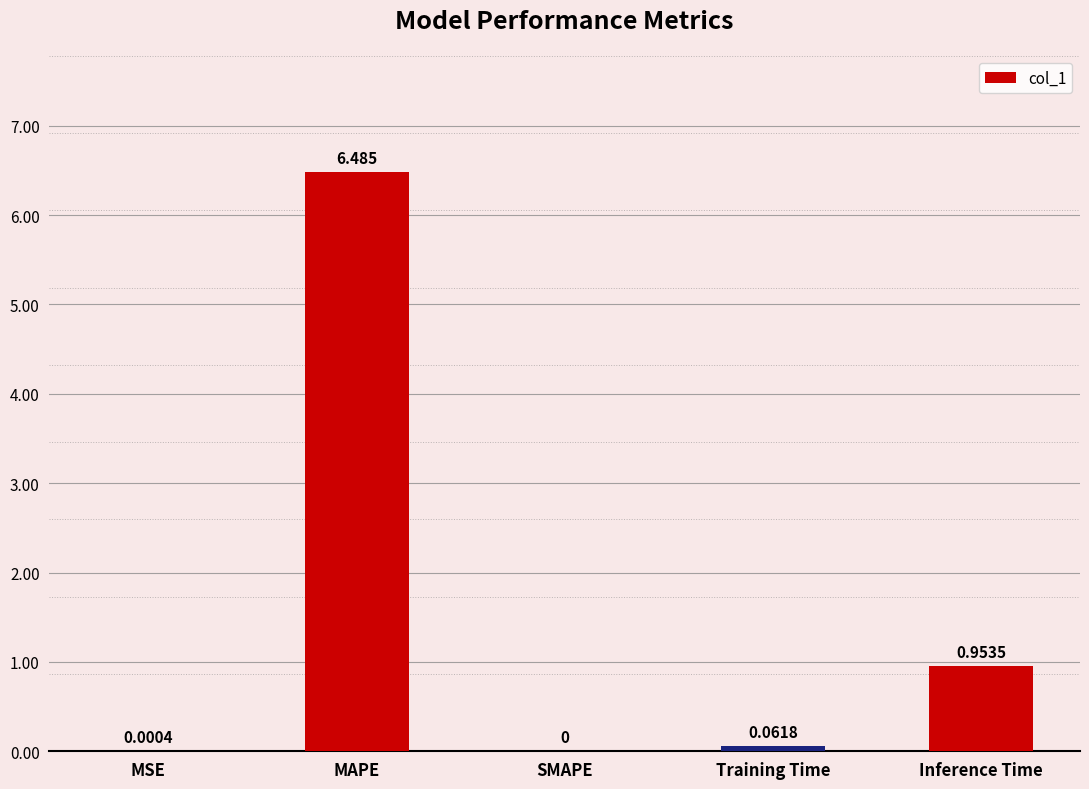

Which label corresponds to the largest value in the chart?

MAPE